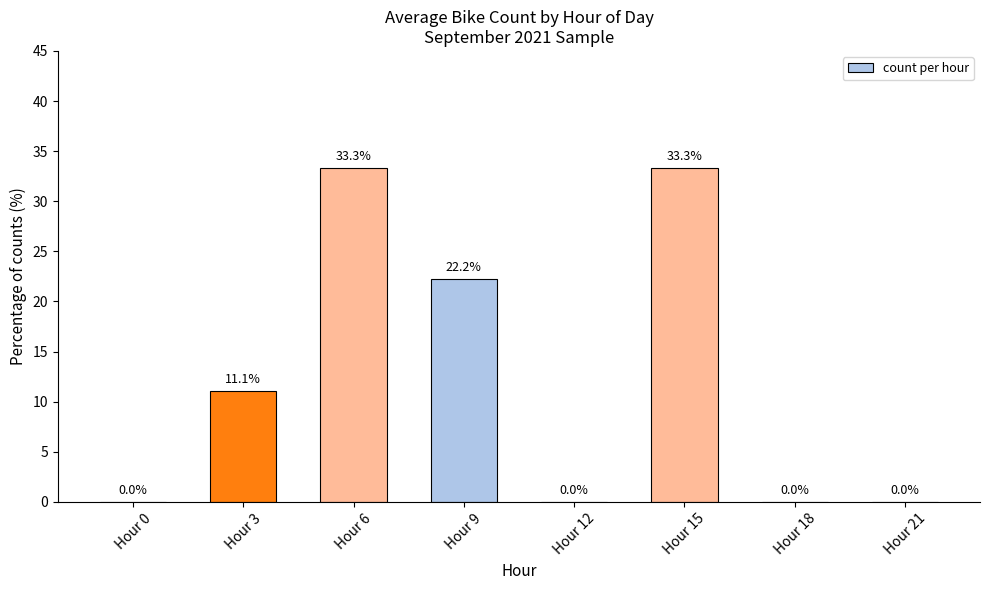

Reading left to right, list all the values displayed in this chart.

0.0	11.1	33.3	22.2	0.0	33.3	0.0	0.0